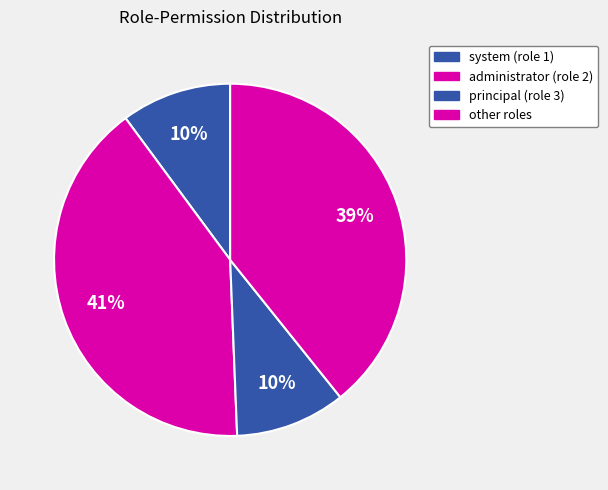

To the nearest percent, what is the average slice percentage?

25%